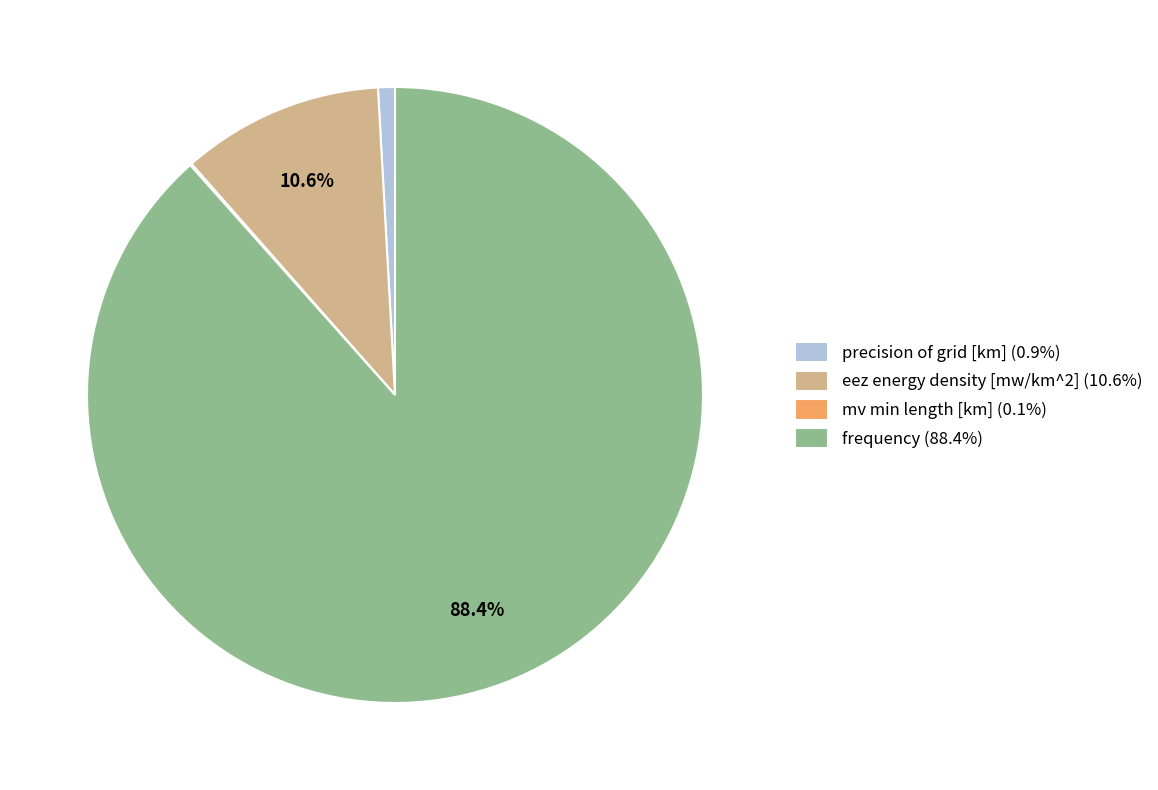

Is there a majority slice in this chart?

Yes